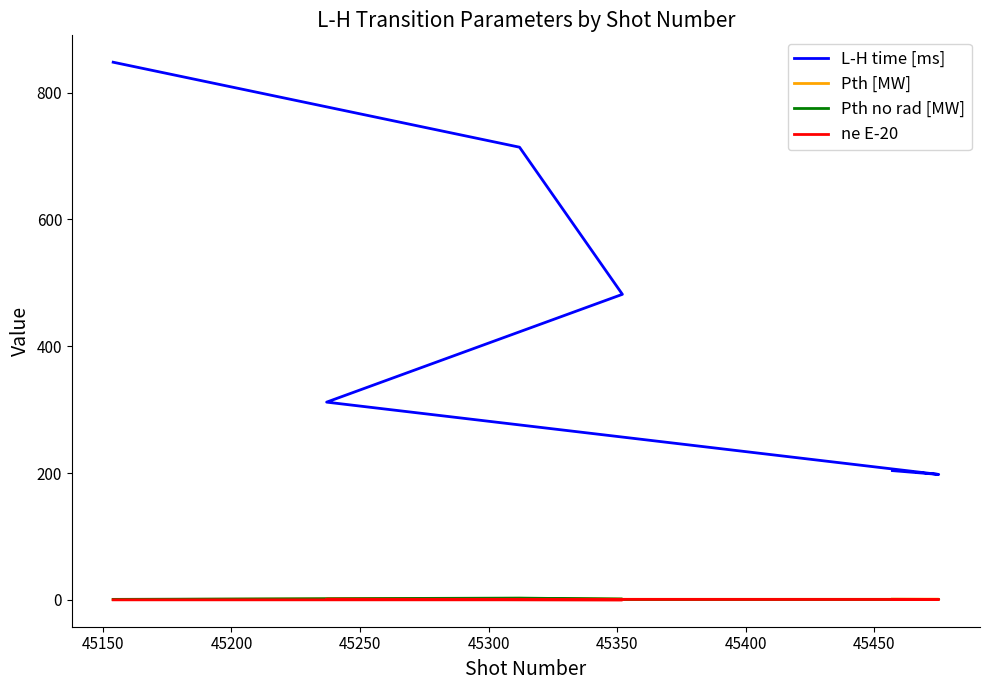

Reading right to left, what are all the values shown in this chart?

L-H time [ms]: 204.0	198.0	312.0	482.0	714.0	848.0
Pth [MW]: 1.2	1.1	1.1	1.1	2.6	0.6
Pth no rad [MW]: 1.1	0.9	0.8	1.3	3.0	1.0
ne E-20: 0.8	0.8	1.1	0.3	0.3	0.2